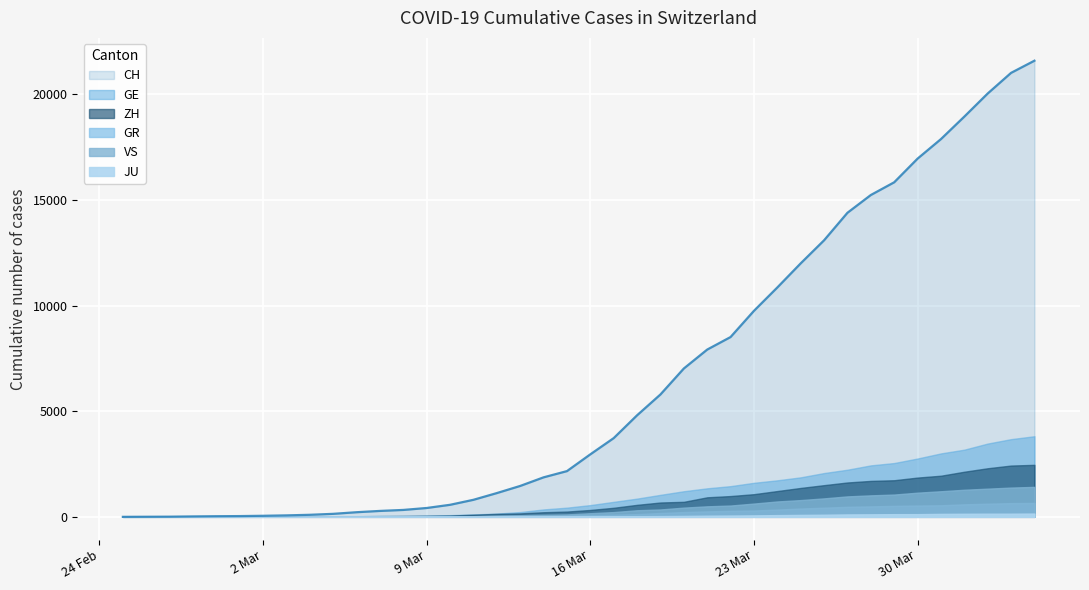

What is the difference between the maximum and second lowest values in the CH series?

21589